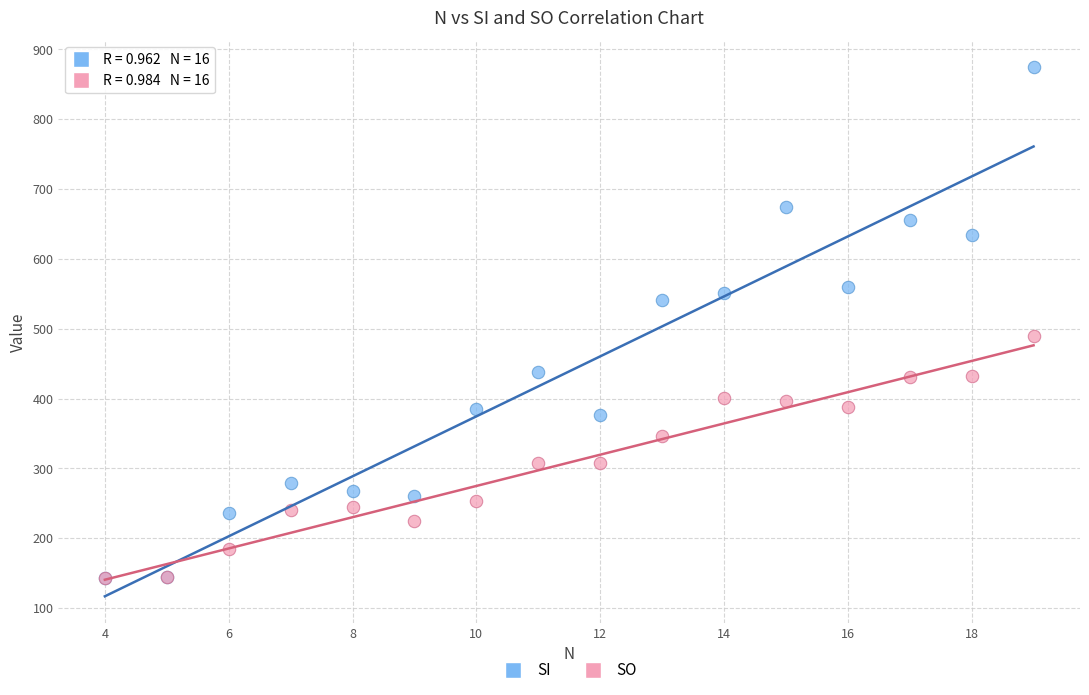

In the SI series, what Y value is closest to 509?

541